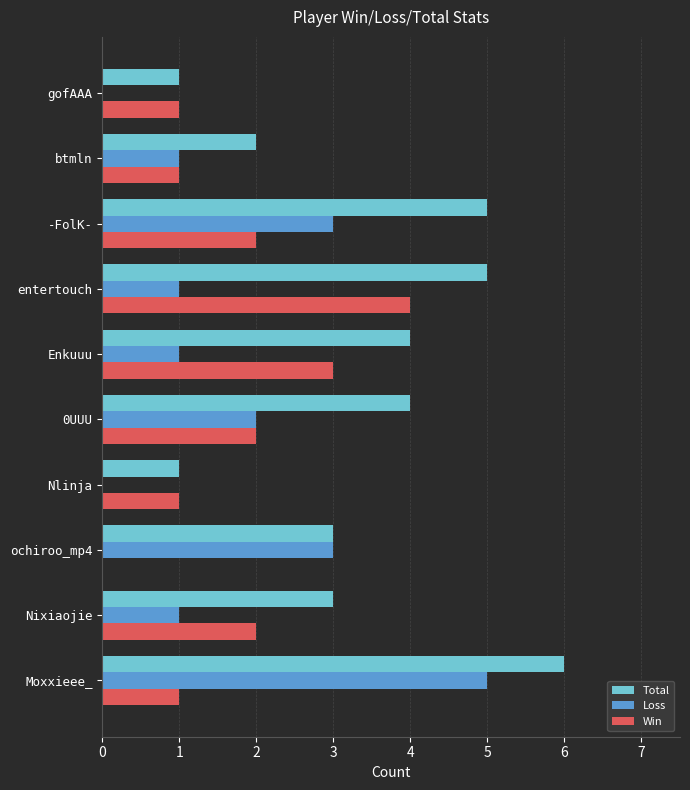

Which series changed the most between ochiroo_mp4 and 0UUU?

Win